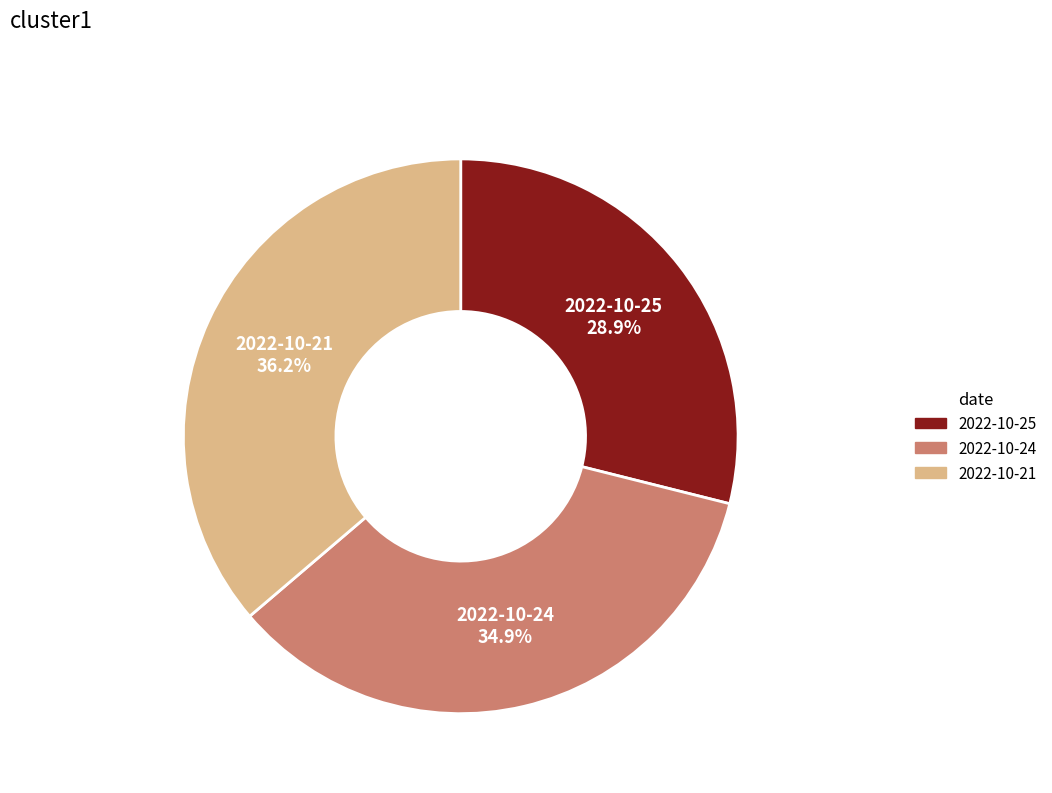

Approximately how many times larger is the value at 2022-10-25 compared to 2022-10-21?

0.8